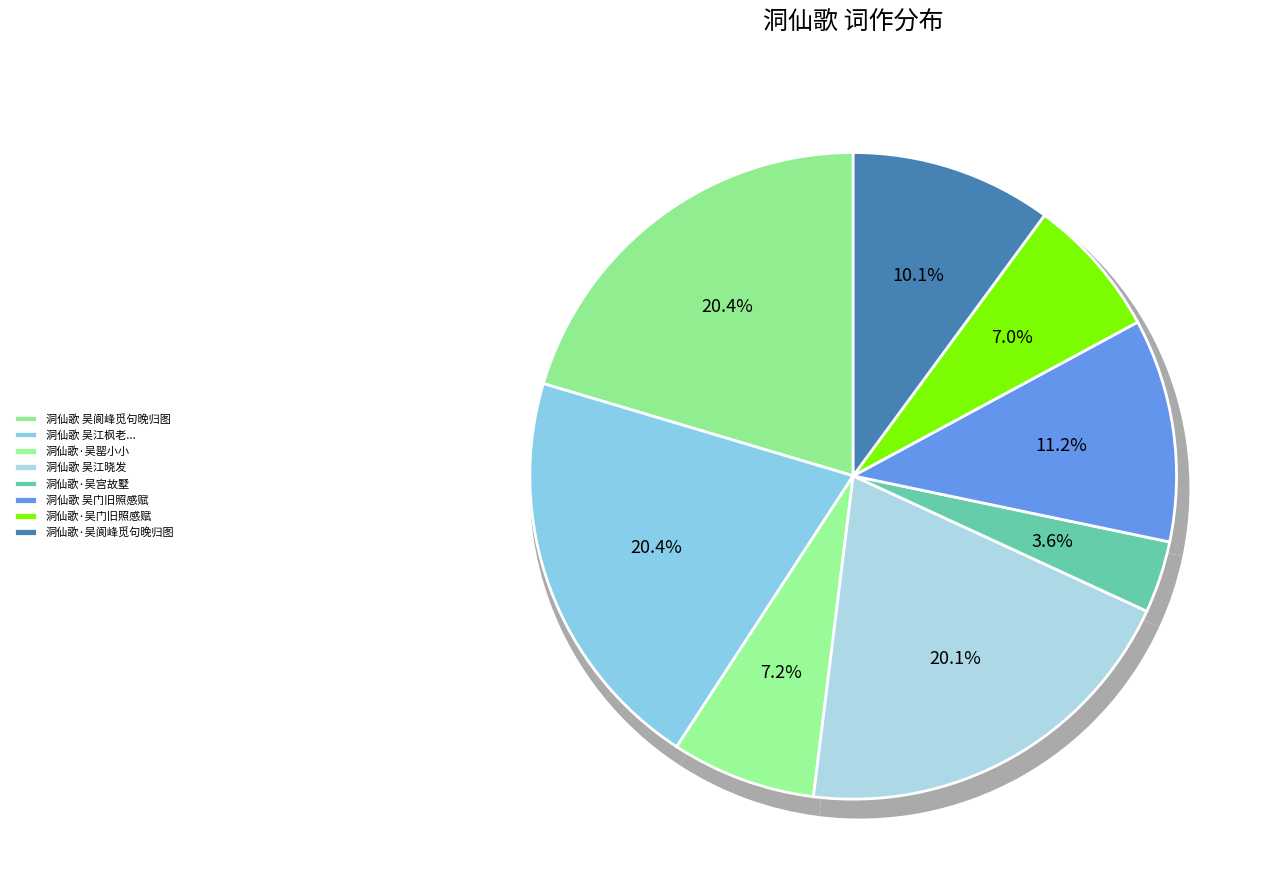

Is there a majority slice in this chart?

No